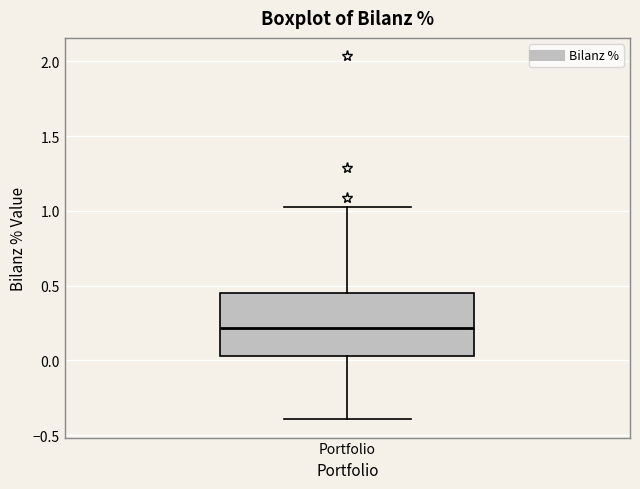

Transcribe this box plot: give where the median line is, the range the box spans, and where the two whiskers end, as read against the y-axis. The values are not printed on the chart, so give them approximately, as read against the axis.

median 0.20, box 0.05 to 0.45, whiskers -0.40 to 1.05